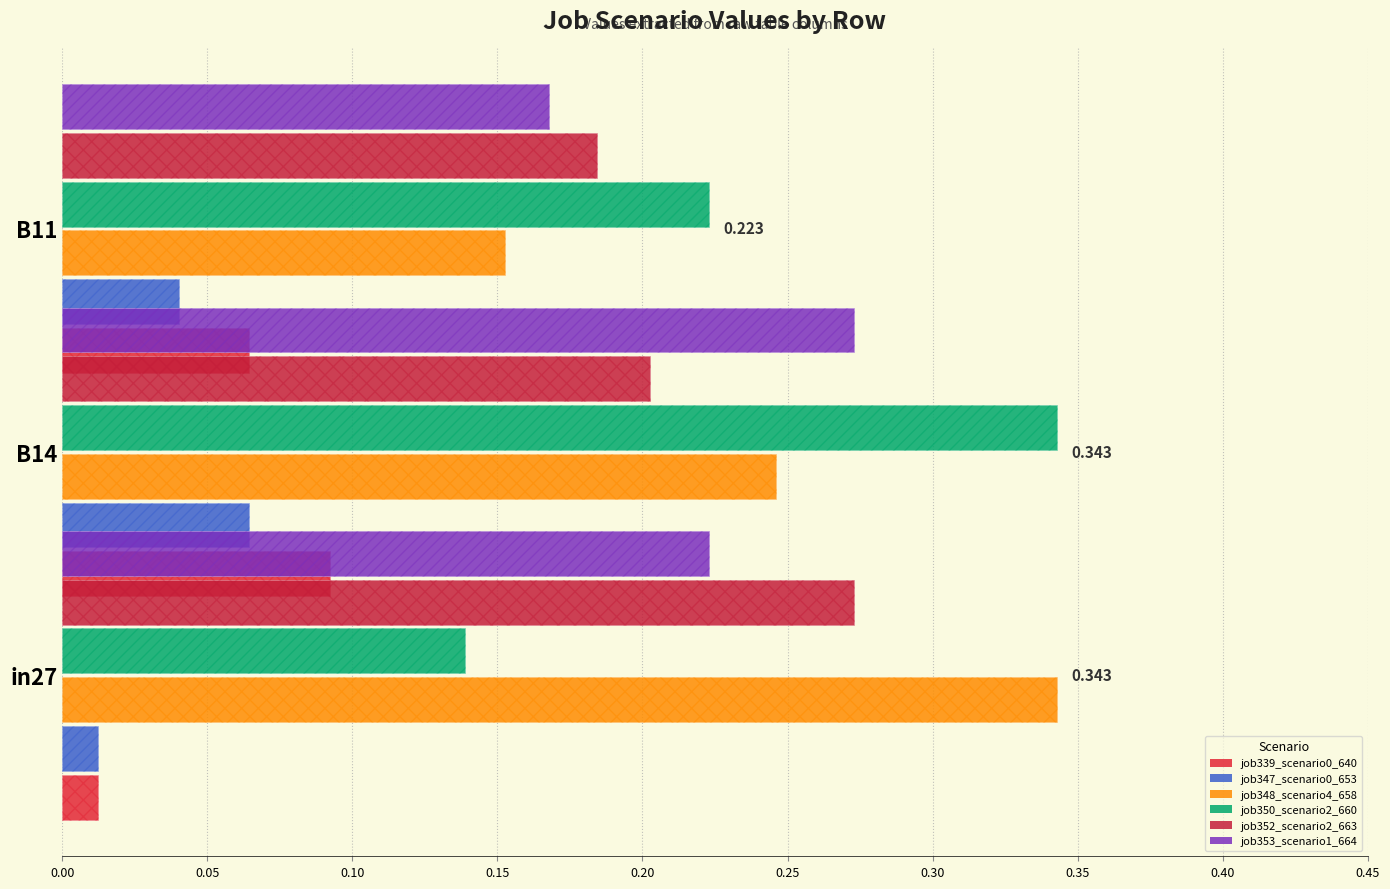

Is the value of job353_scenario1_664 at 0.10 greater than the value of job339_scenario0_640 at 0.05?

Yes